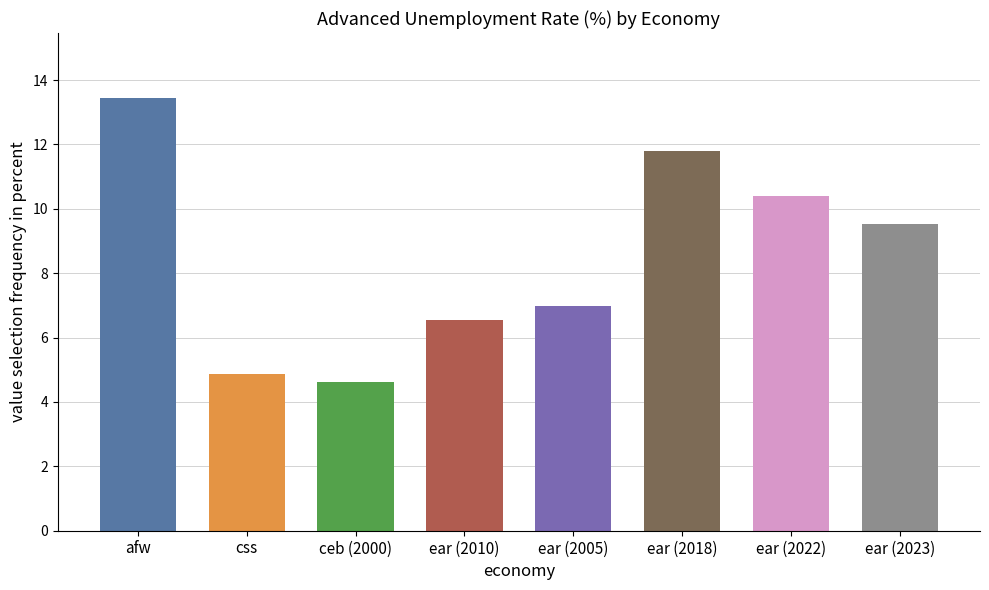

Is it true that the value at ear_2018 is 7.8?

False